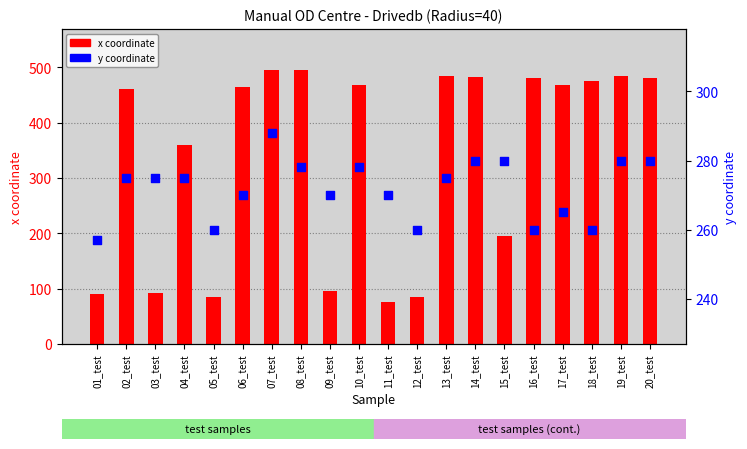

Which series has the widest spread of Y values?

x coordinate